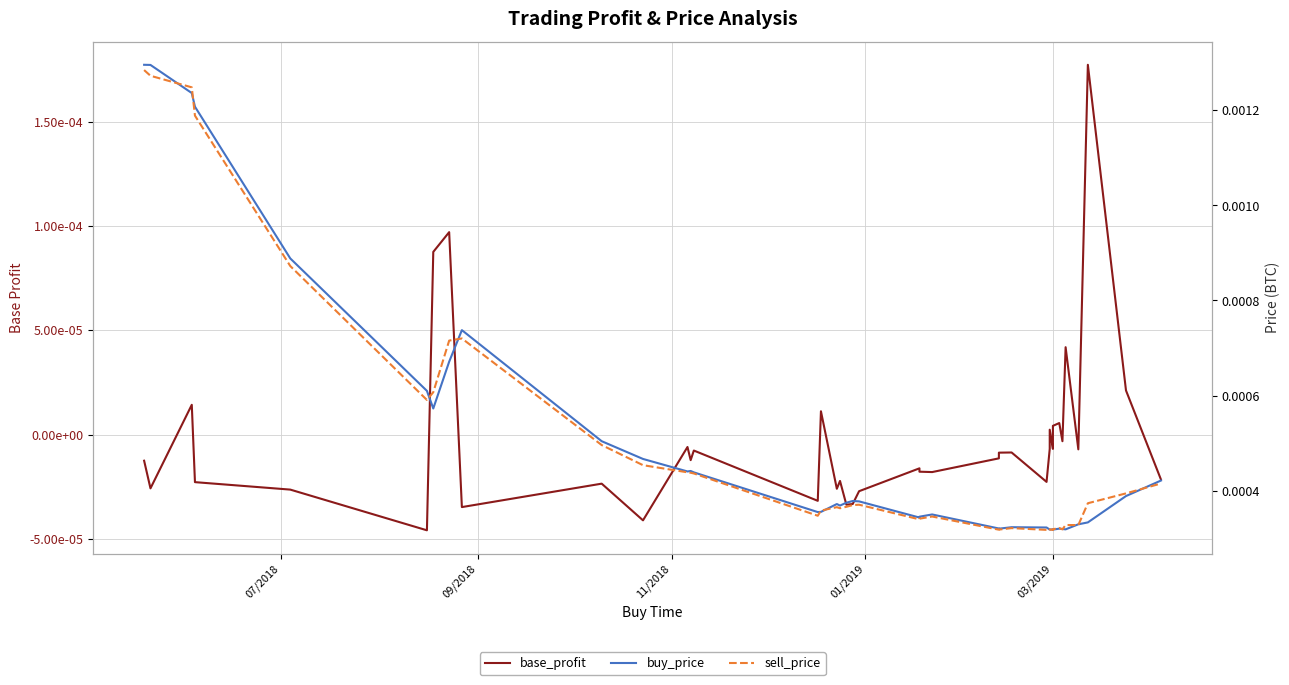

True or false: buy_price and base_profit cross at least once.

False